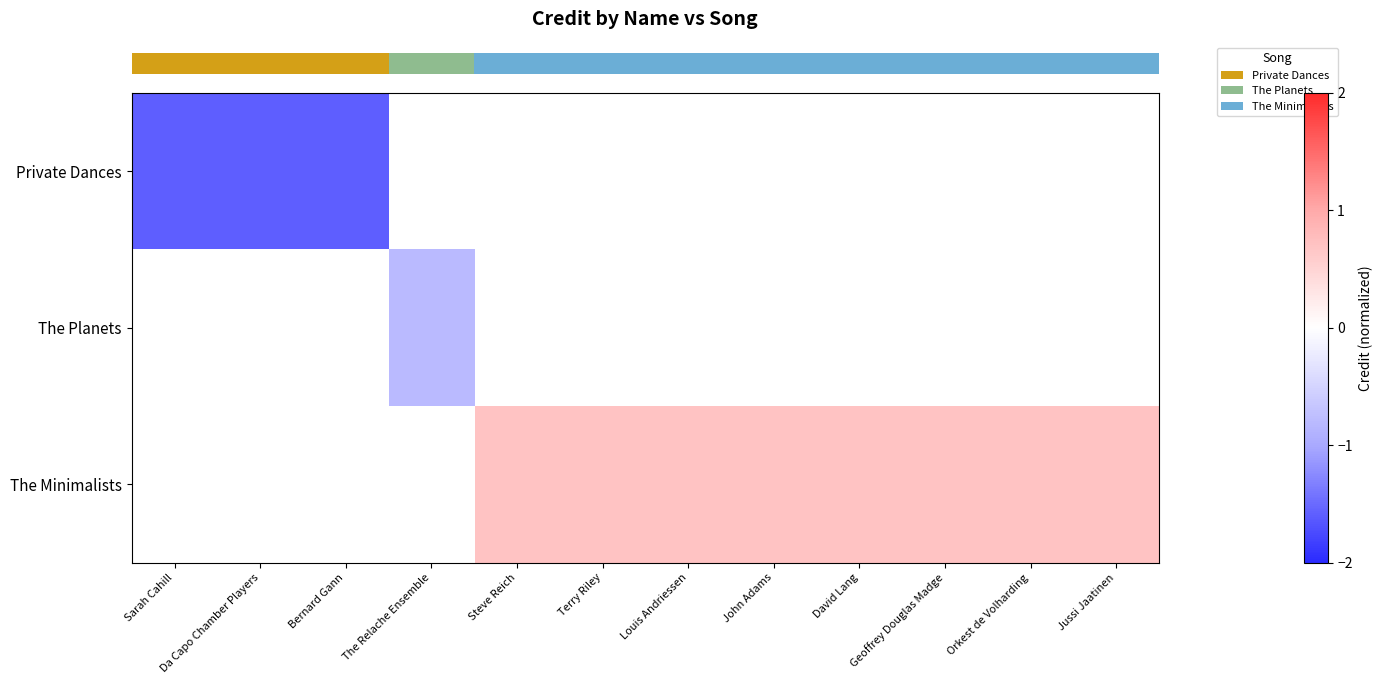

Which series has the largest range (max minus min)?

row_0